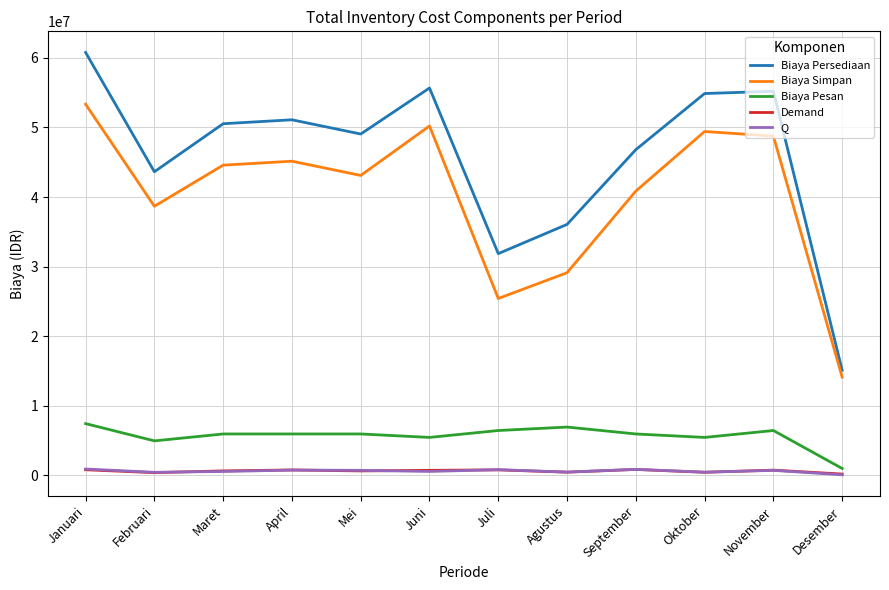

What is the difference between the Q values at Mei and Juni?

159199.7